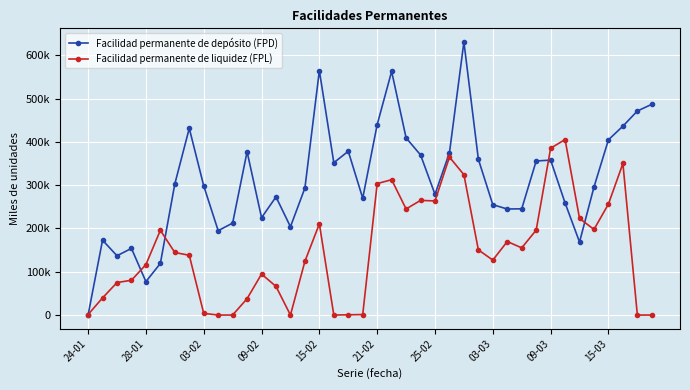

How many intersections are there between Facilidad permanente de liquidez (FPL) and Facilidad permanente de depósito (FPD)?

5